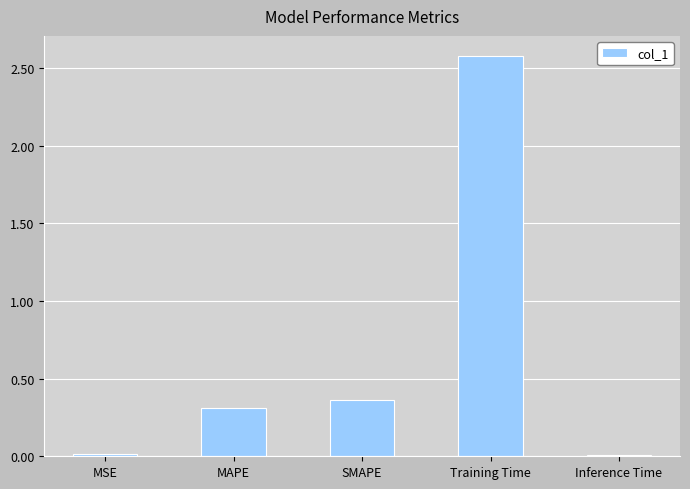

How many categories are shown in the chart?

5